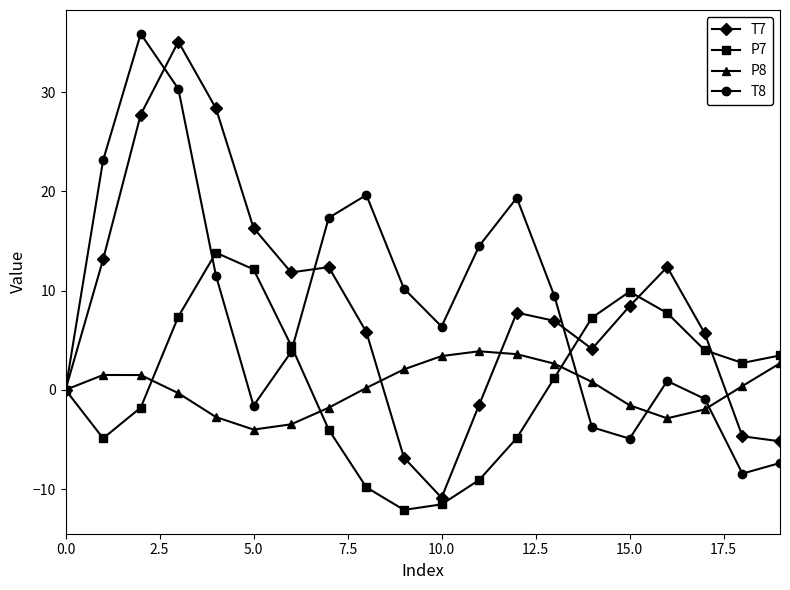

Rank the series by their maximum value, from lowest to highest.

P8, P7, T7, T8